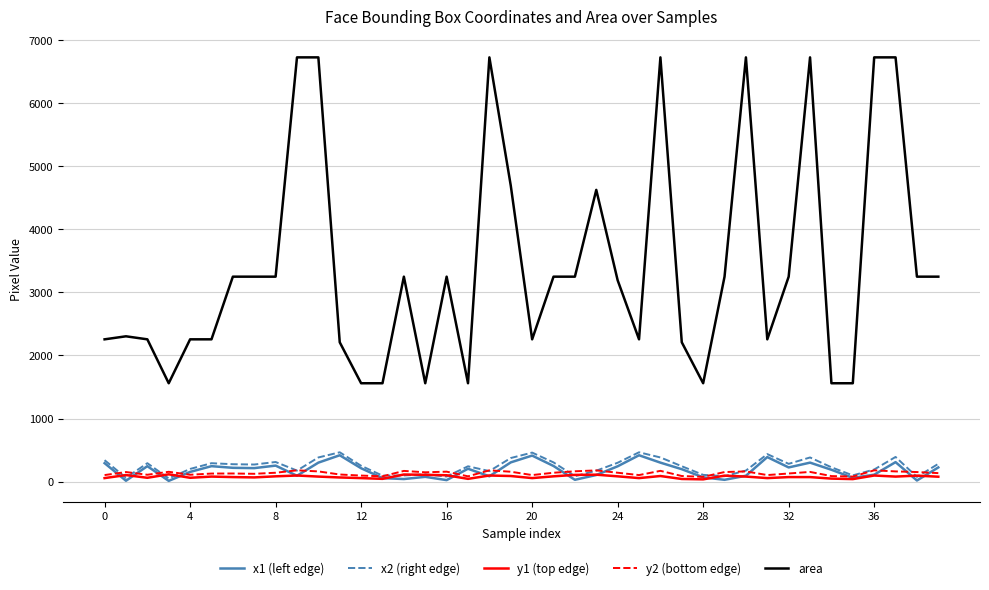

How many categories are shown in the chart?

40